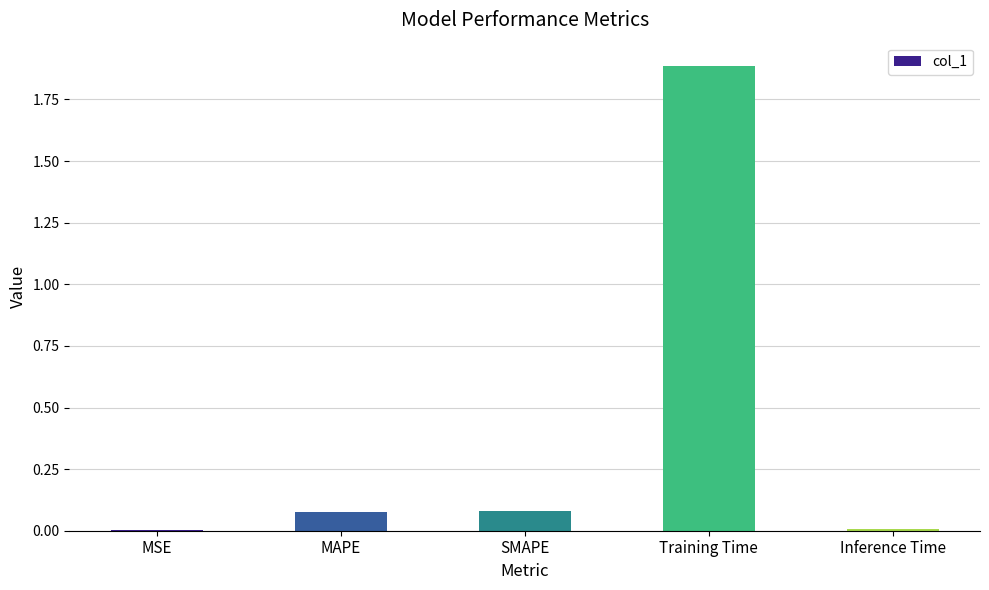

What is the maximum value shown in the chart?

1.9